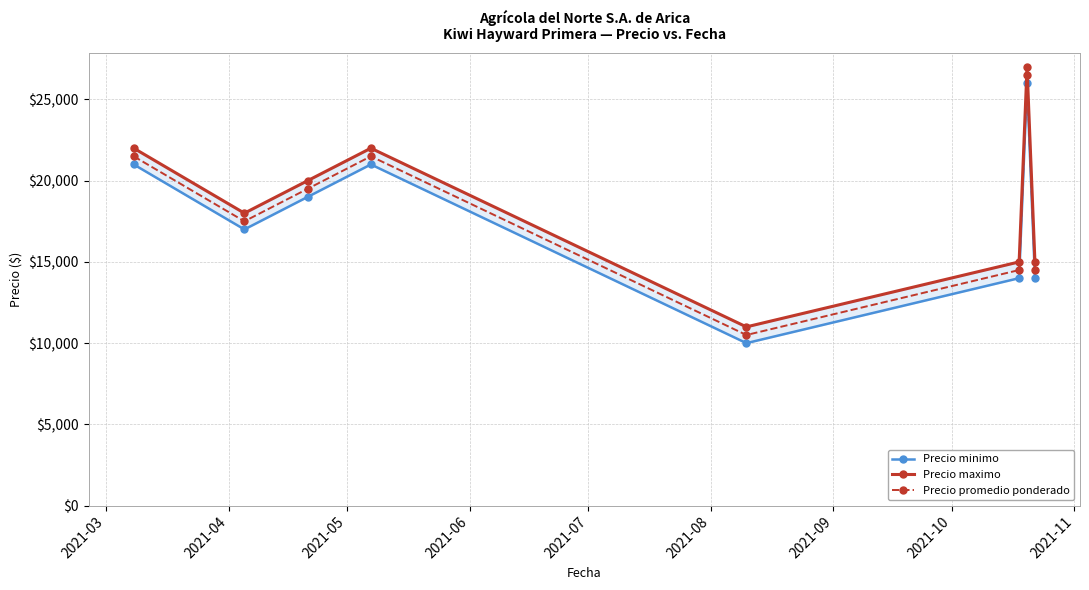

In Precio promedio ponderado, how many points are lower than both neighbors (excluding endpoints)?

2